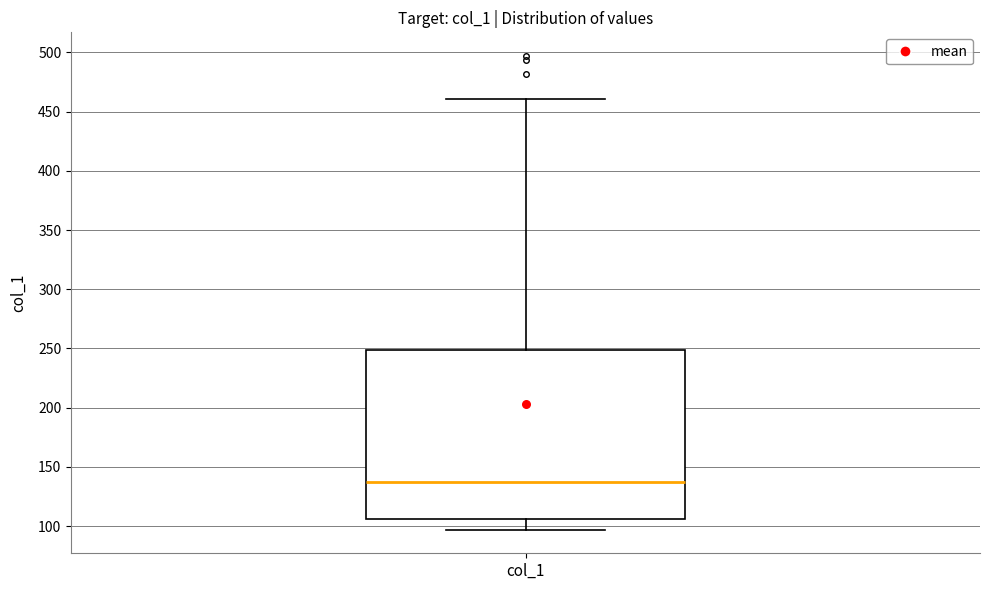

Transcribe this box plot: give where the median line is, the range the box spans, and where the two whiskers end, as read against the y-axis. The values are not printed on the chart, so give them approximately, as read against the axis.

median 135, box 105 to 250, whiskers 95 to 460